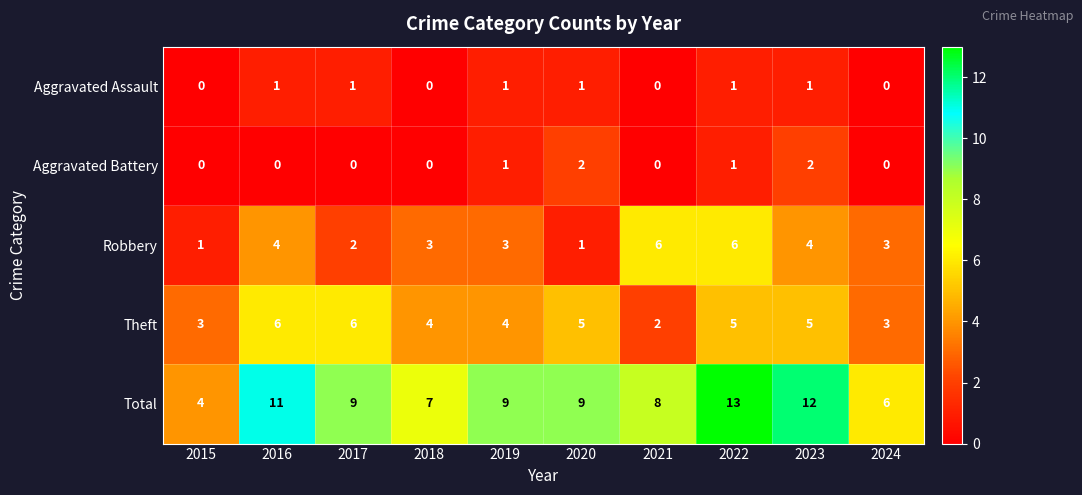

What is the sum of the Robbery values at 2021 and 2015?

7